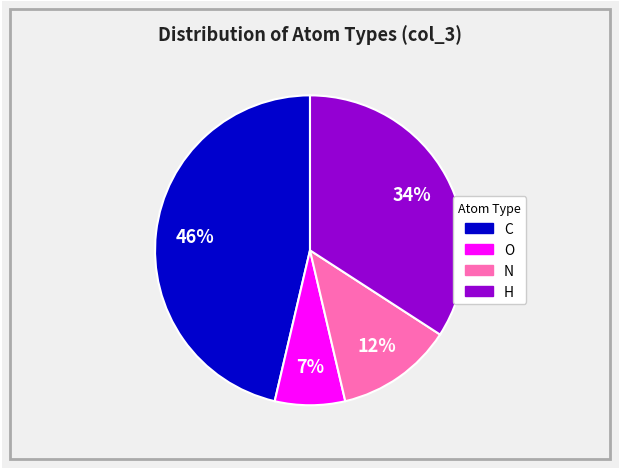

Is there any slice that represents more than half of the pie?

No